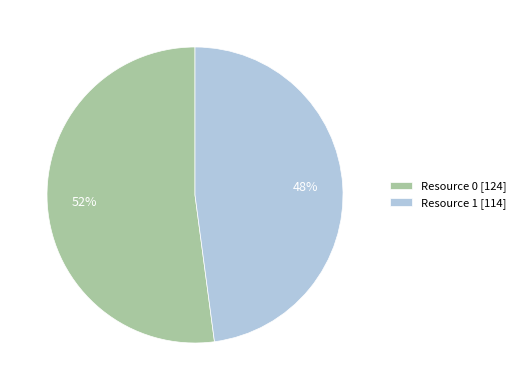

Combined, do Resource 1 [114] and Resource 0 [124] account for over 50%?

Yes